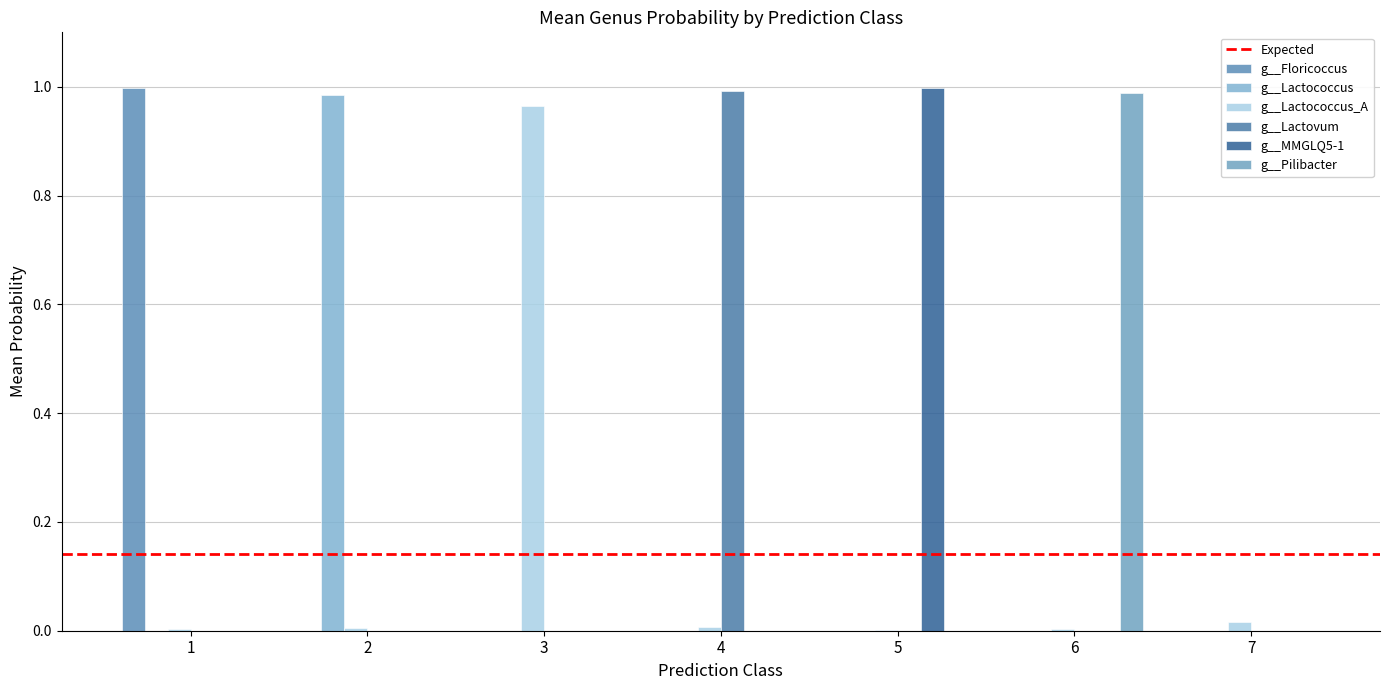

How many data points does each series have?

7